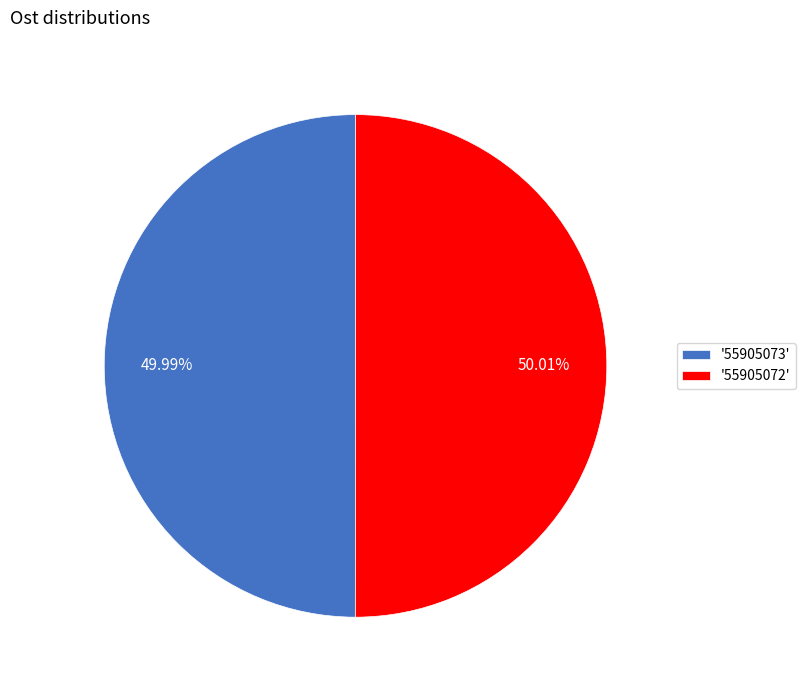

What is the ratio of the value at '55905073' to the value at '55905072'?

1.0